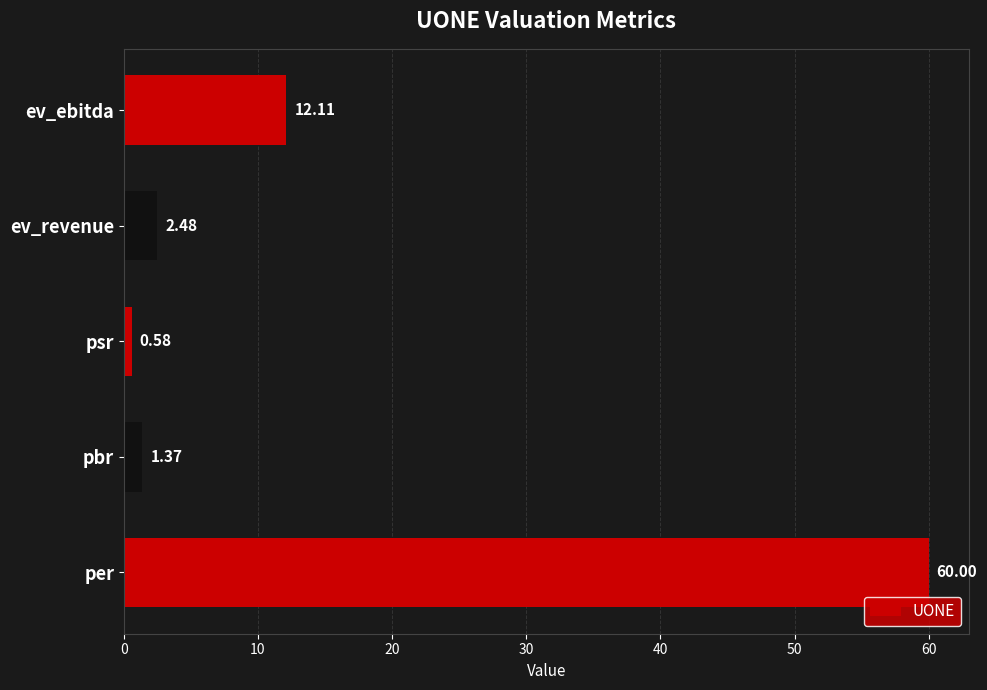

What is the change in value from pbr to ev_revenue?

+1.1